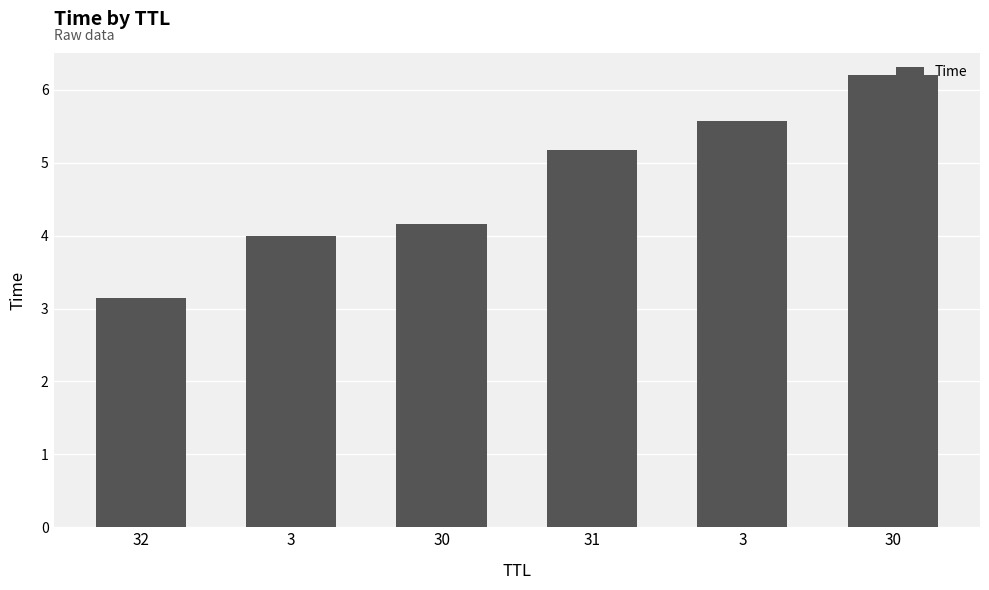

How many categories are shown in the chart?

6